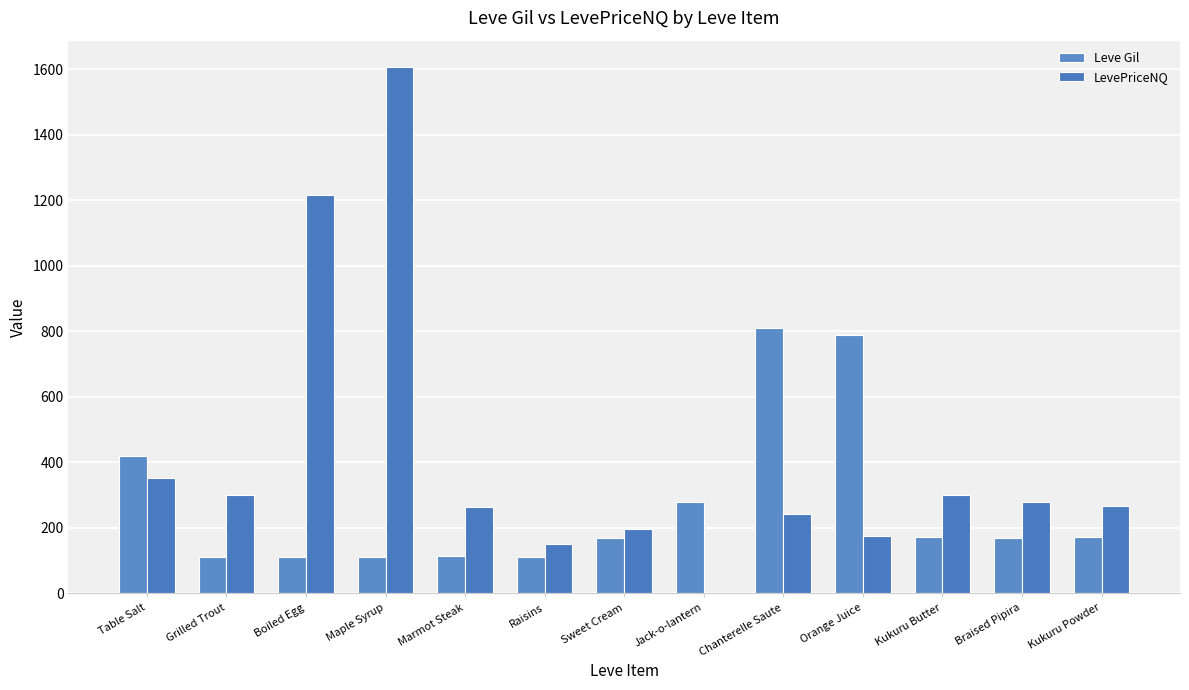

List the series in order of their peak value, lowest first.

Leve Gil, LevePriceNQ